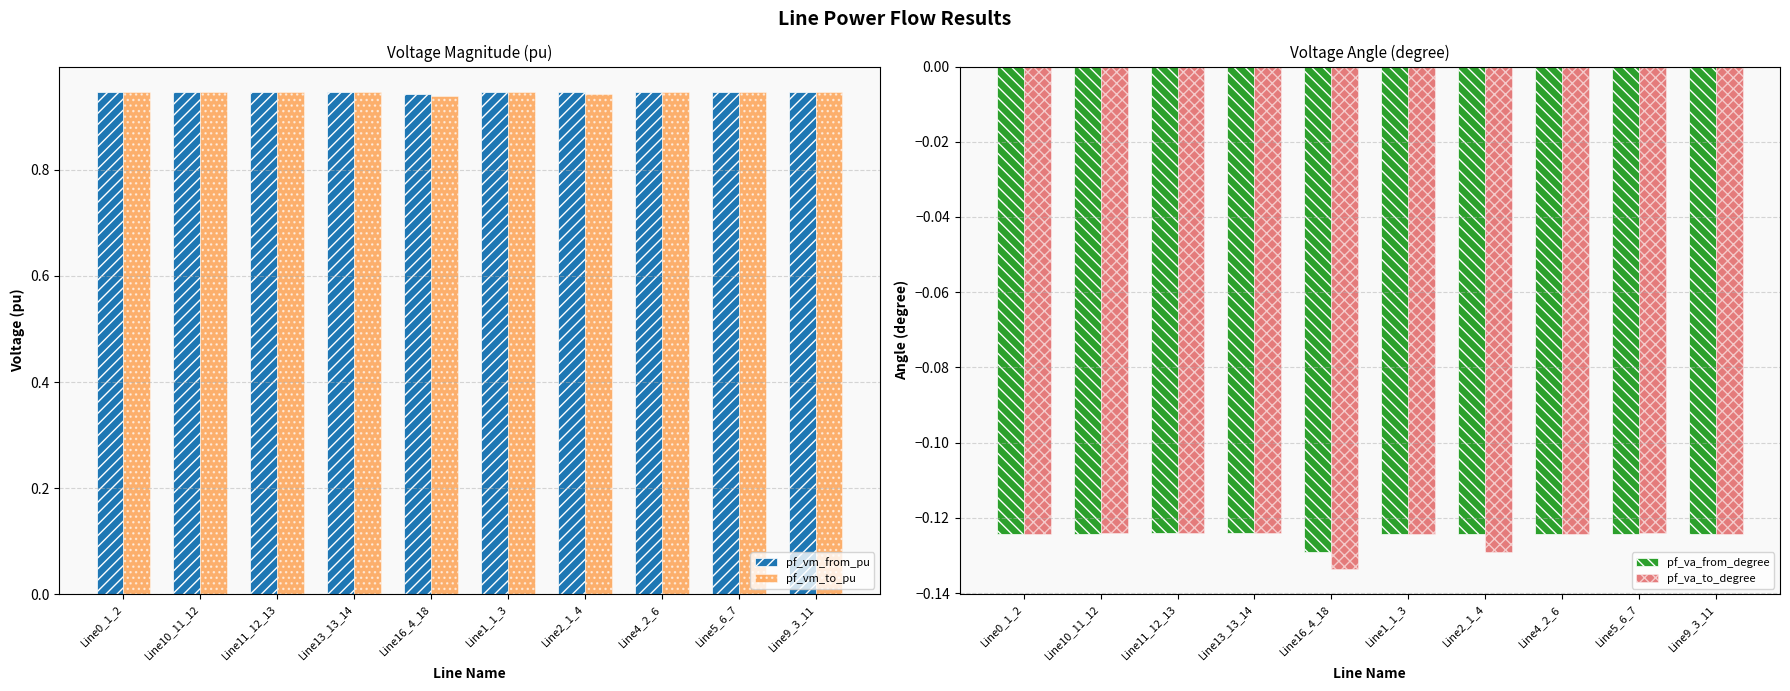

Is it true that pf_vm_to_pu equals 0.4 at Line2_1_4?

False